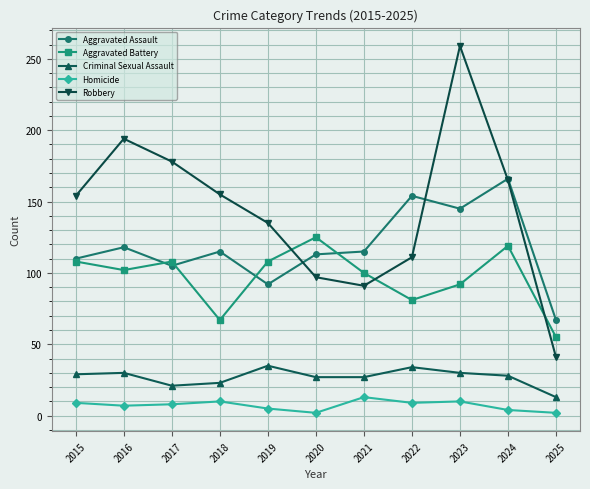

Rank the series by their maximum value, from lowest to highest.

Homicide, Criminal Sexual Assault, Aggravated Battery, Aggravated Assault, Robbery